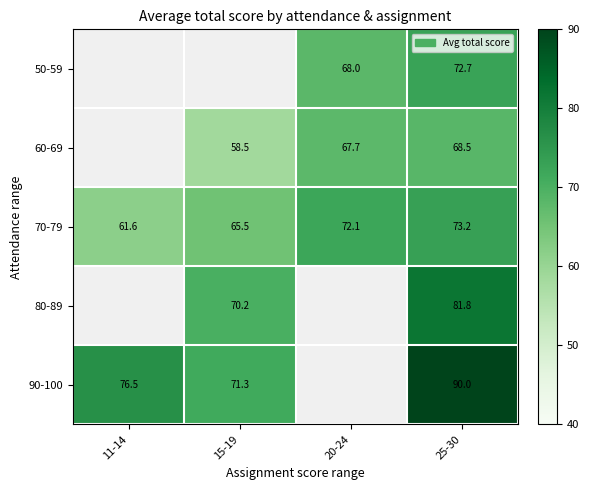

What is the maximum value shown in the chart?

90.0